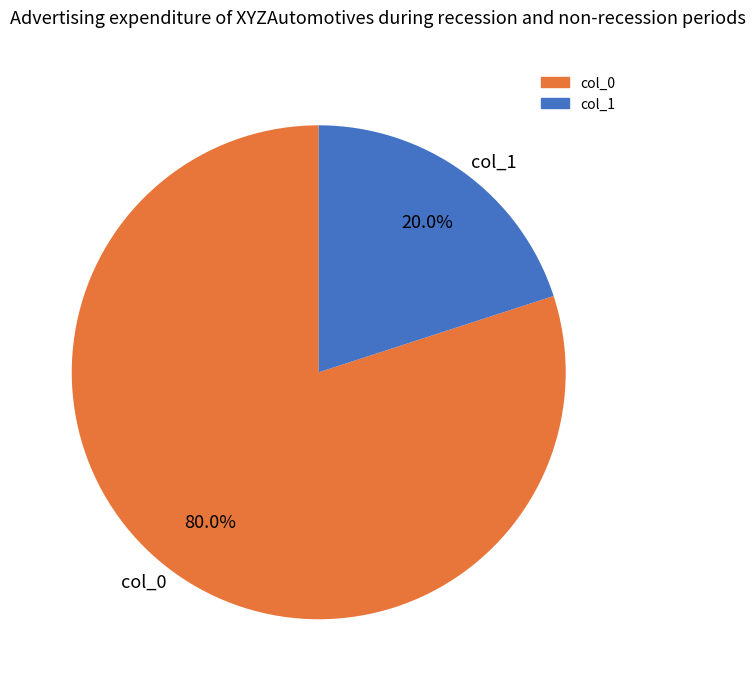

Between col_1 and col_0, which is larger?

col_0